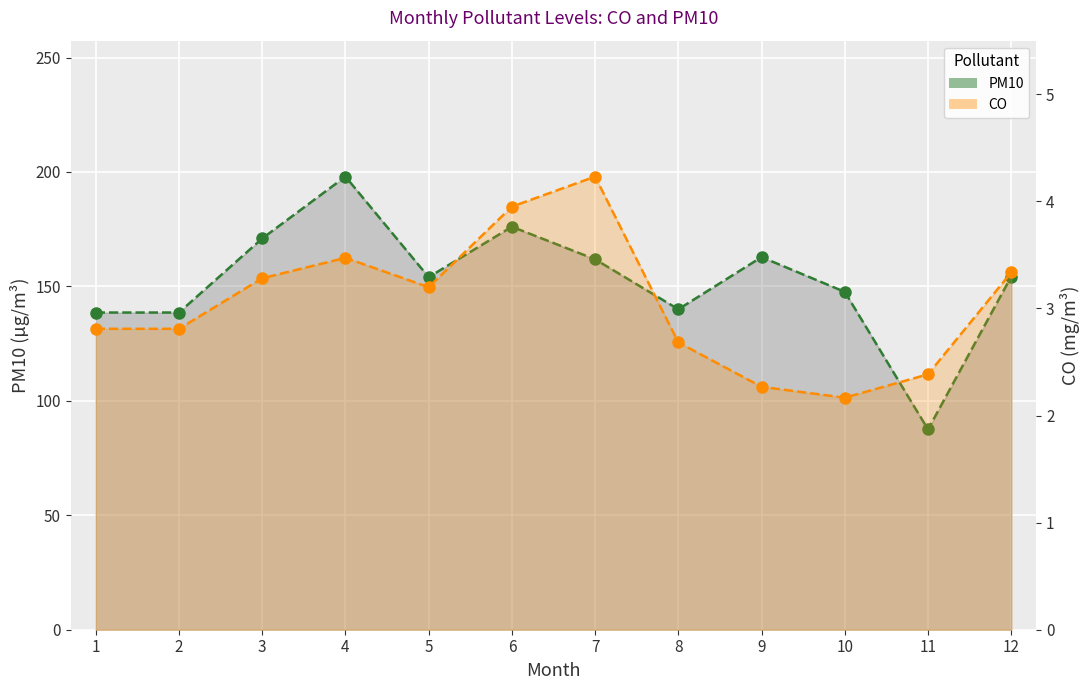

Is it true that PM10 (line) equals 115.8 at 11?

False